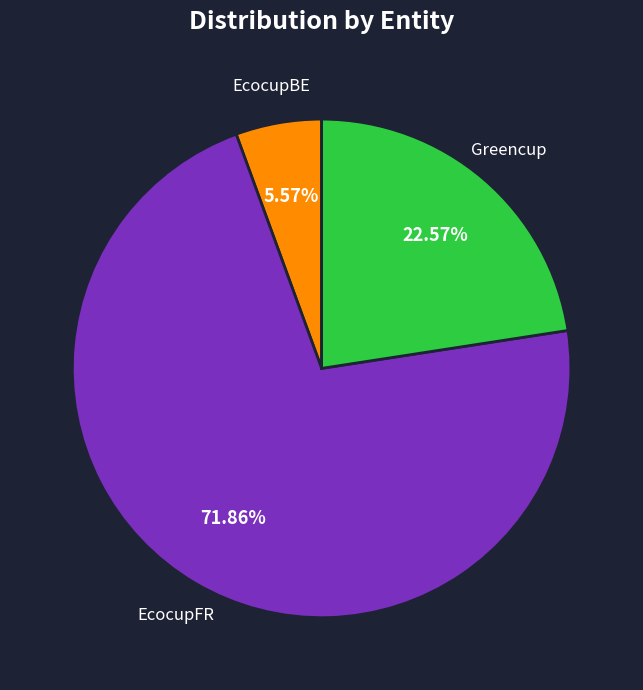

Is there a majority slice in this chart?

Yes